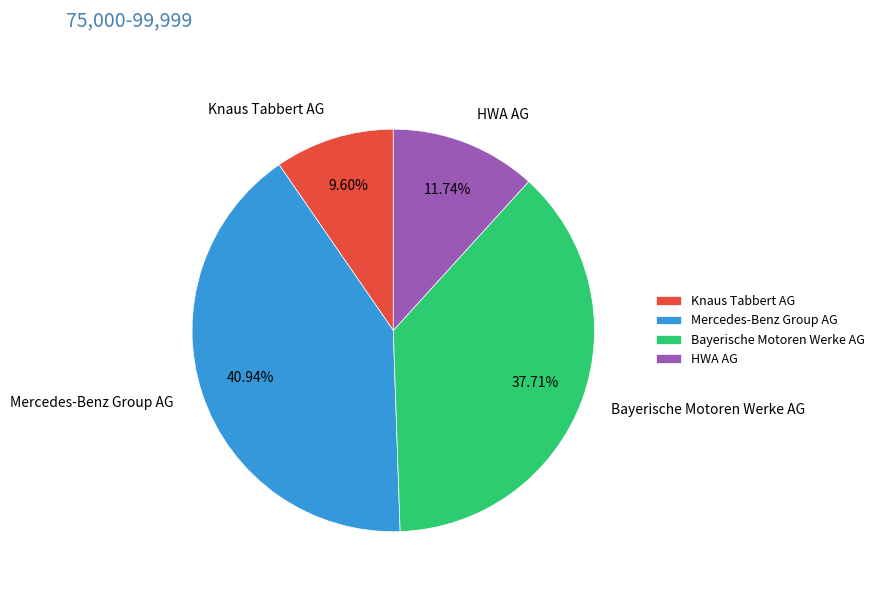

True or false: HWA AG accounts for 4% of the total.

False